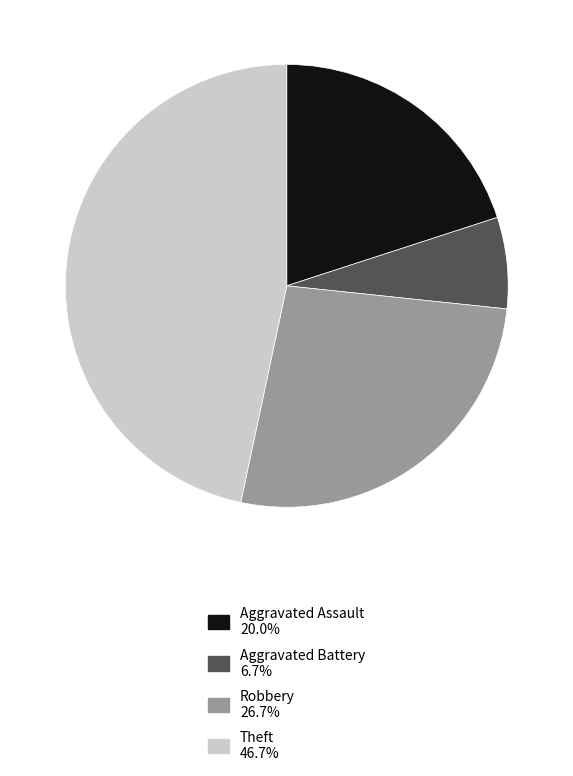

Count the number of slices in the pie.

4